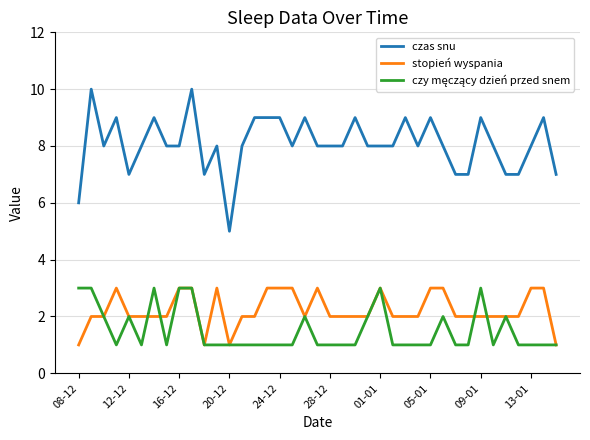

What is the average value of the czas snu series?

8